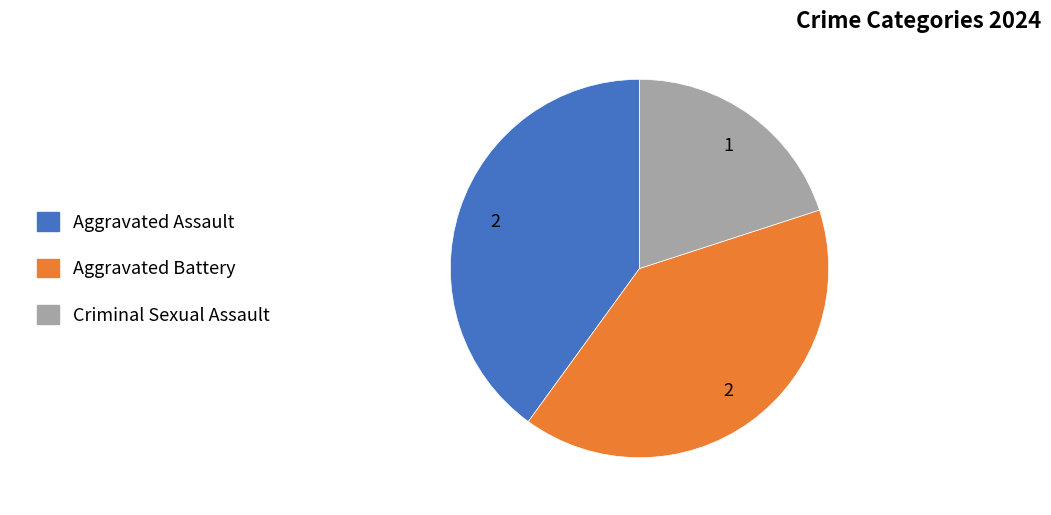

Is there any slice that represents more than half of the pie?

No